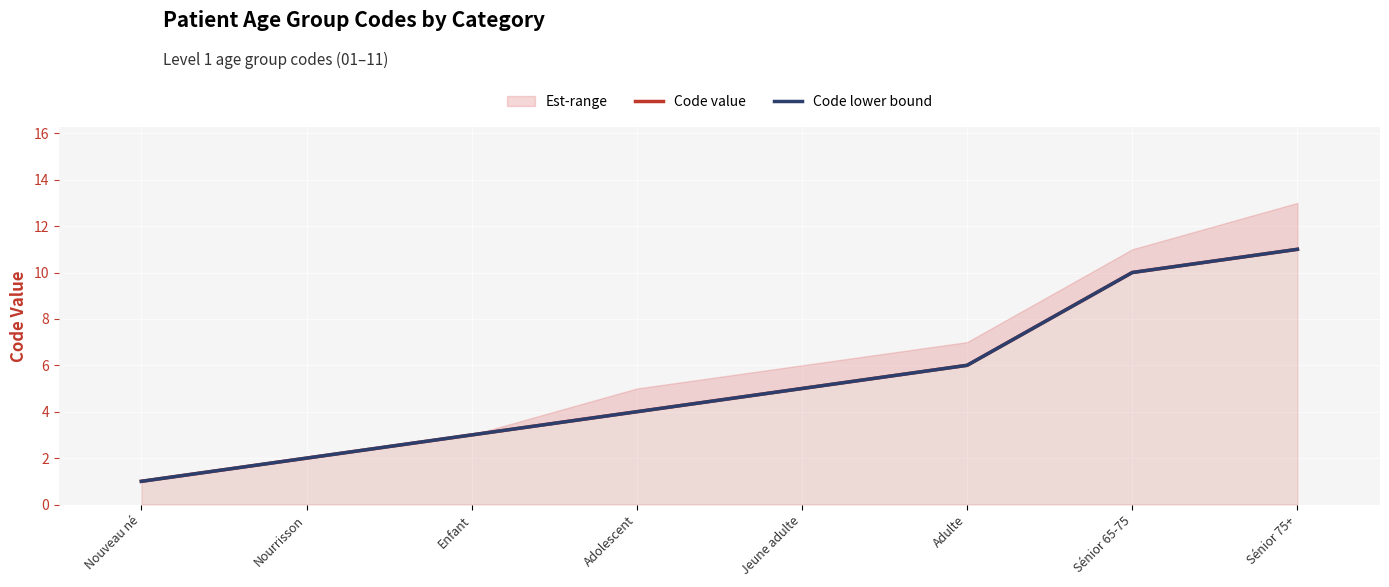

Which series has the largest total across all categories?

Code value